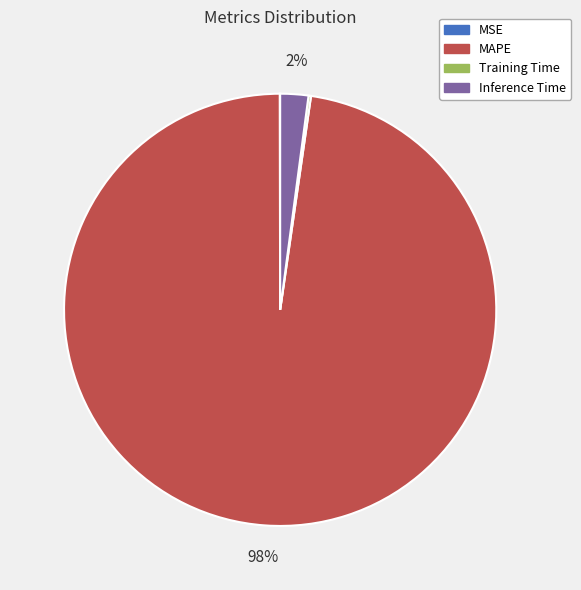

Which slice is the largest?

MAPE